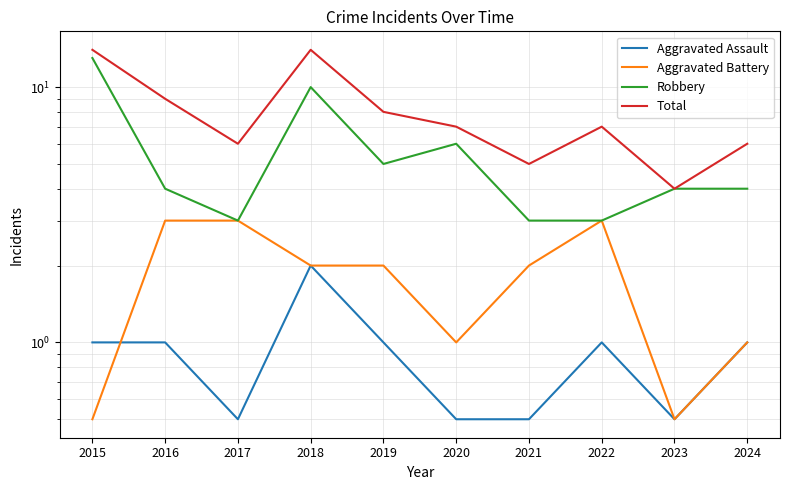

List the series in order of their peak value, highest first.

Total, Robbery, Aggravated Battery, Aggravated Assault